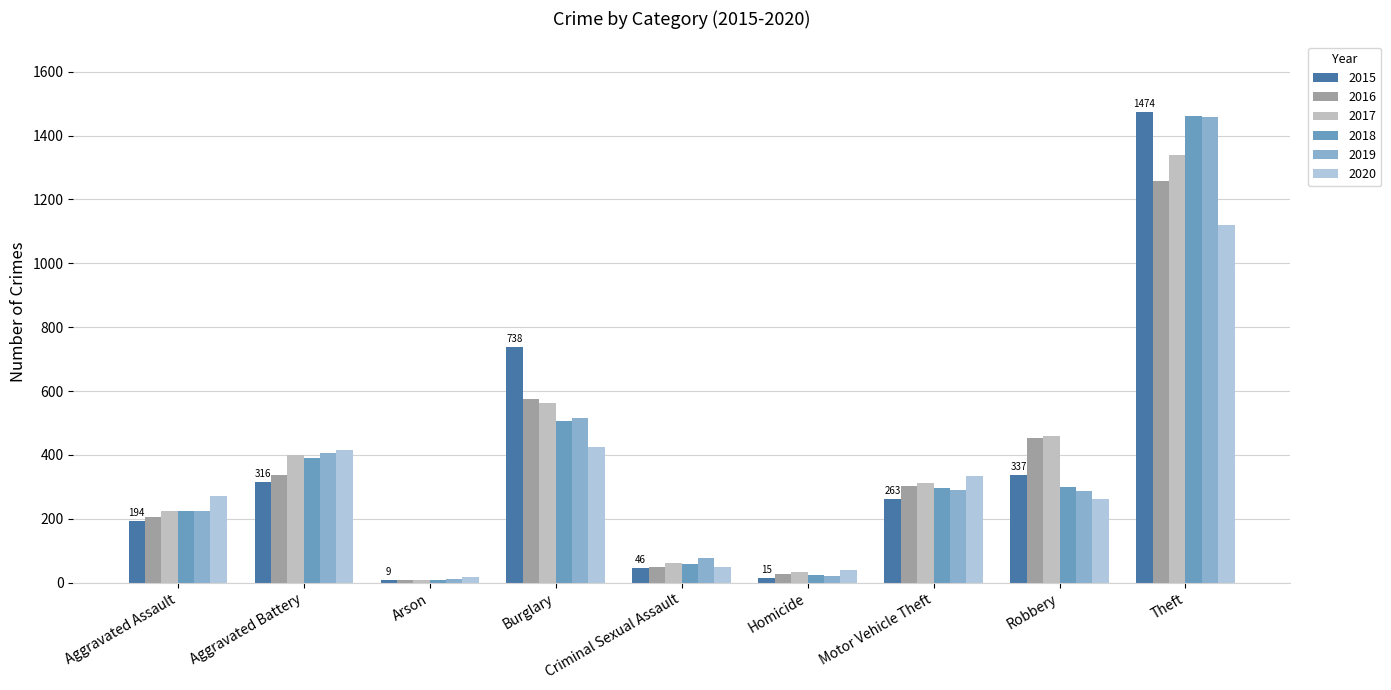

What is the difference between the 2015 values at Criminal Sexual Assault and Theft?

1428